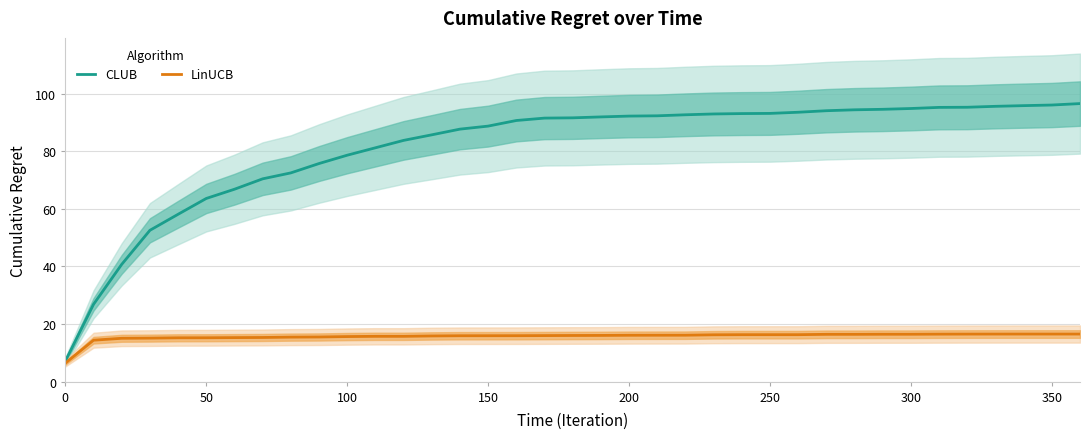

The value of CLUB at 300 is 26.8. True or false?

False